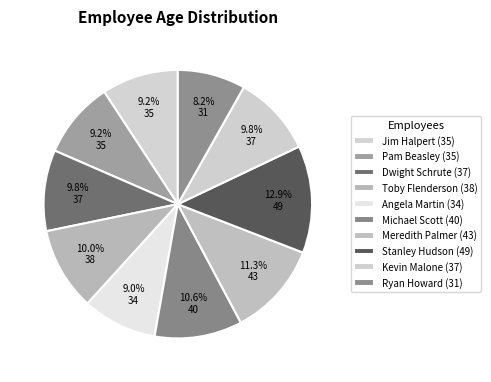

Is it true that Toby Flenderson is 10% of the pie?

True